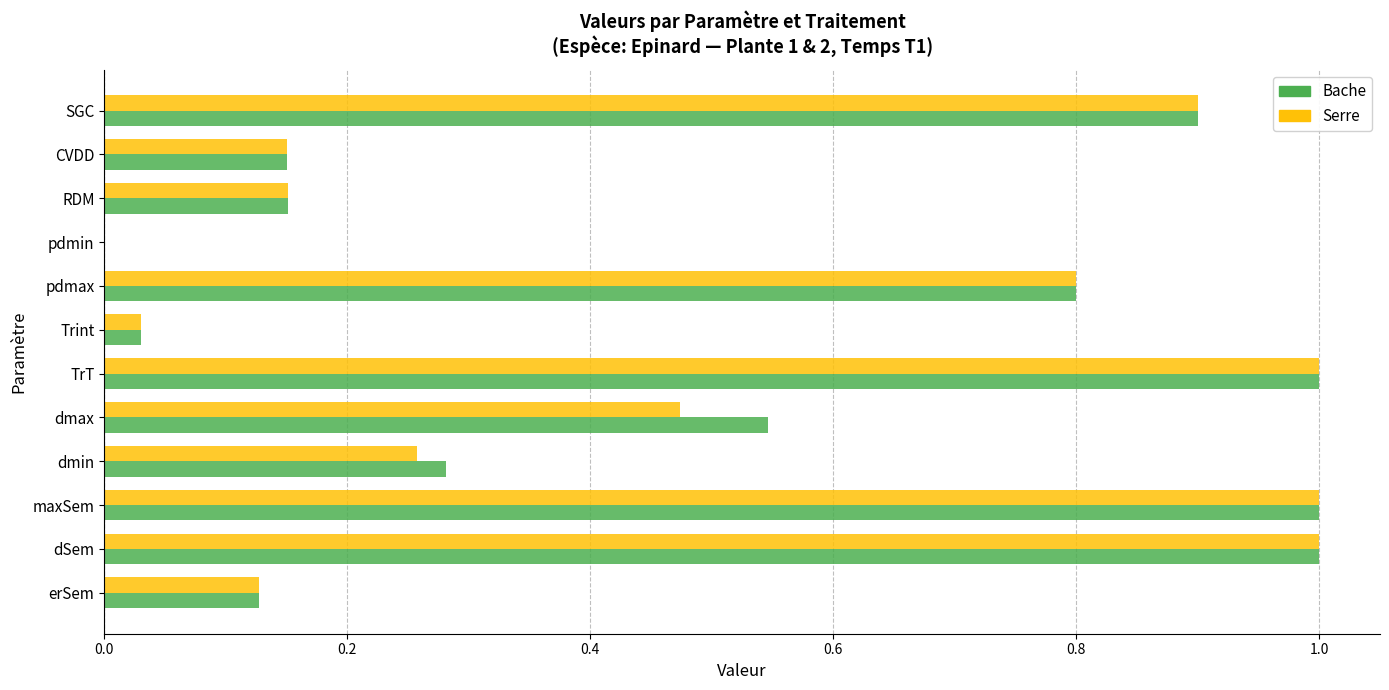

Is it true that Serre equals 0.1 at Trint?

False